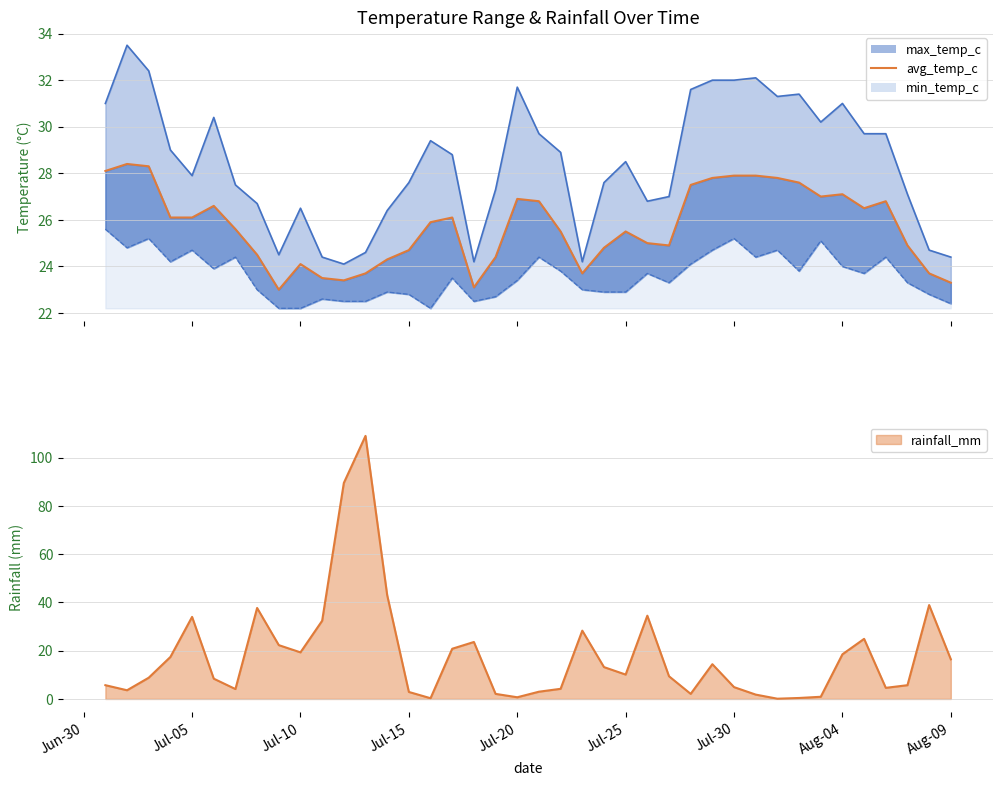

Which series has the widest spread of values?

rainfall_mm